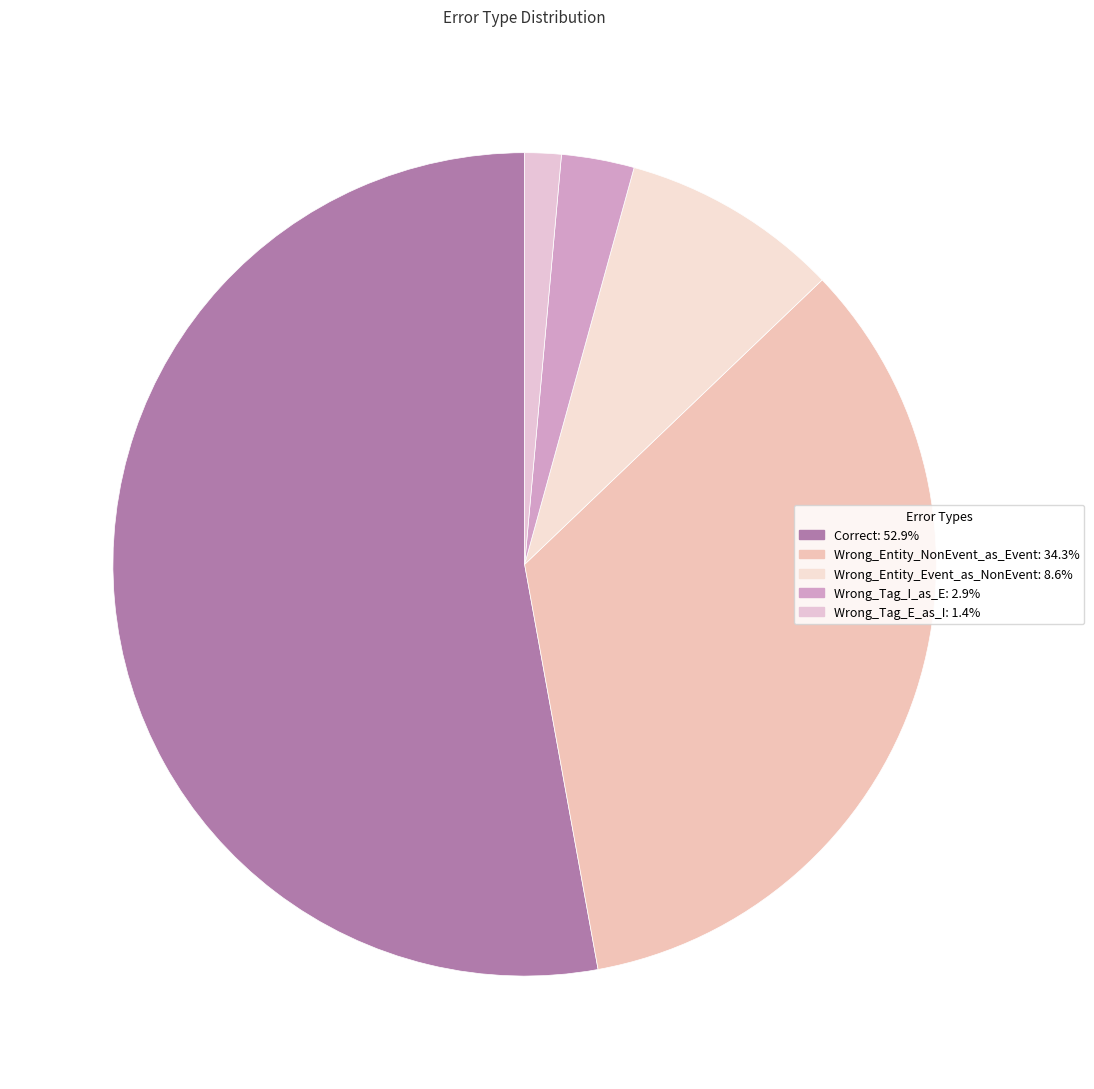

To the nearest percent, what is the difference between the Wrong_Entity_NonEvent_as_Event and Wrong_Tag_E_as_I slice percentages?

33%